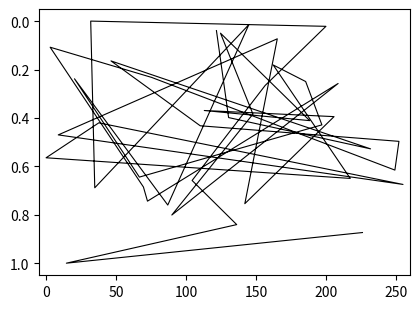

How many lines are shown in the chart?

1